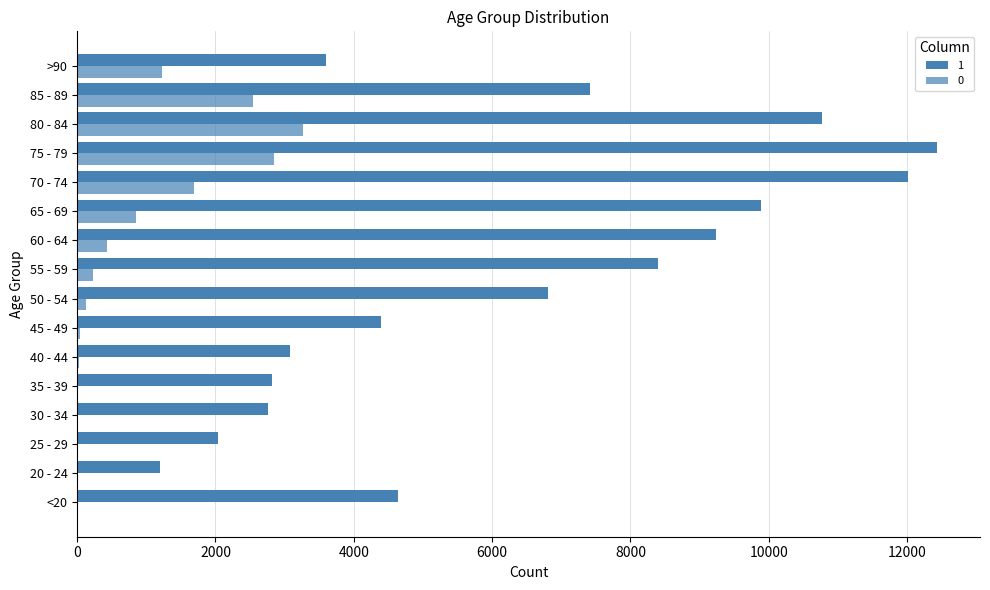

List the series in order of their overall mean, lowest first.

0, 1